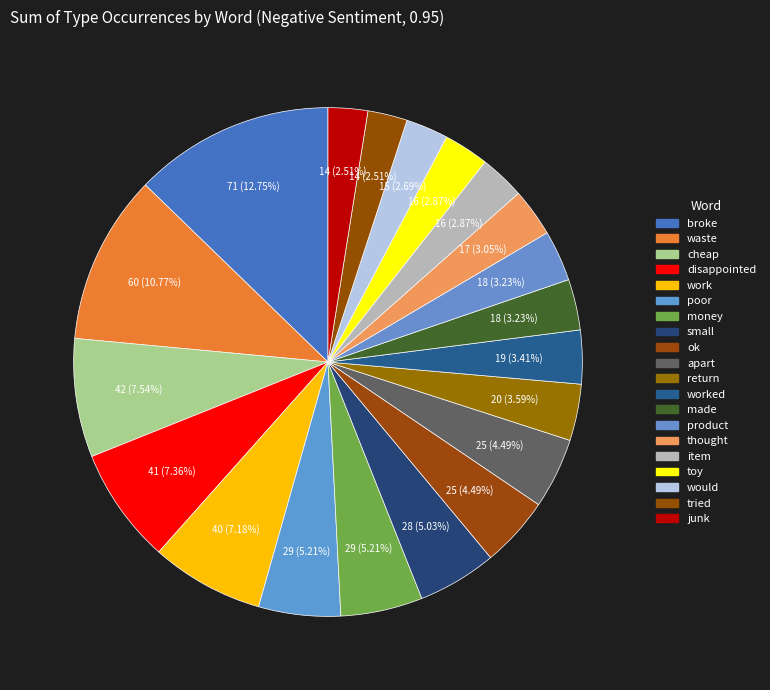

How many segments does this pie chart have?

20